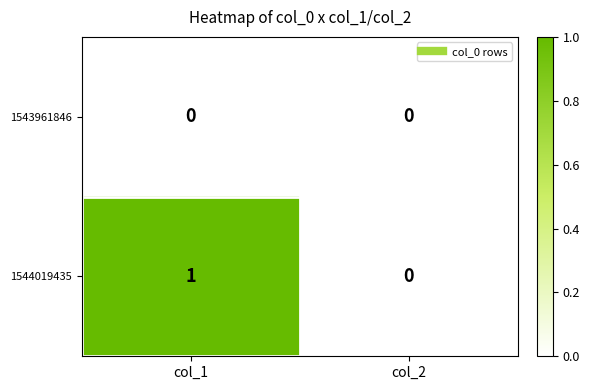

Which series has the largest total across all categories?

1544019435